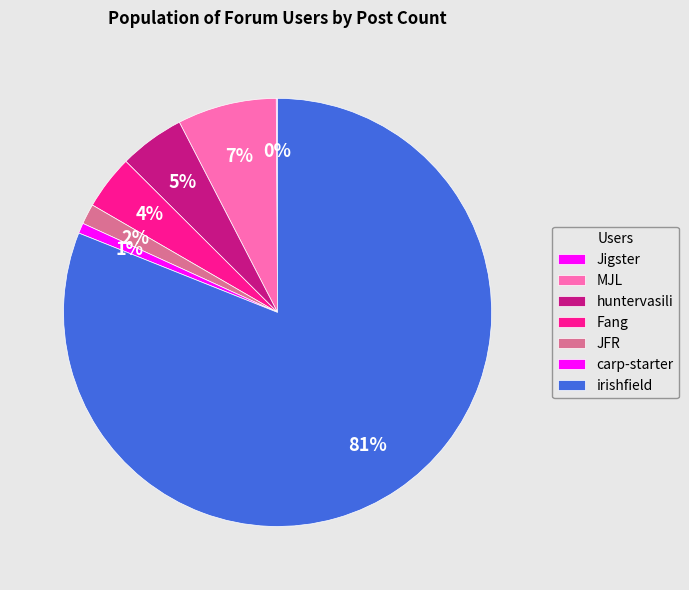

What percentage is the huntervasili slice, to the nearest percent?

5%